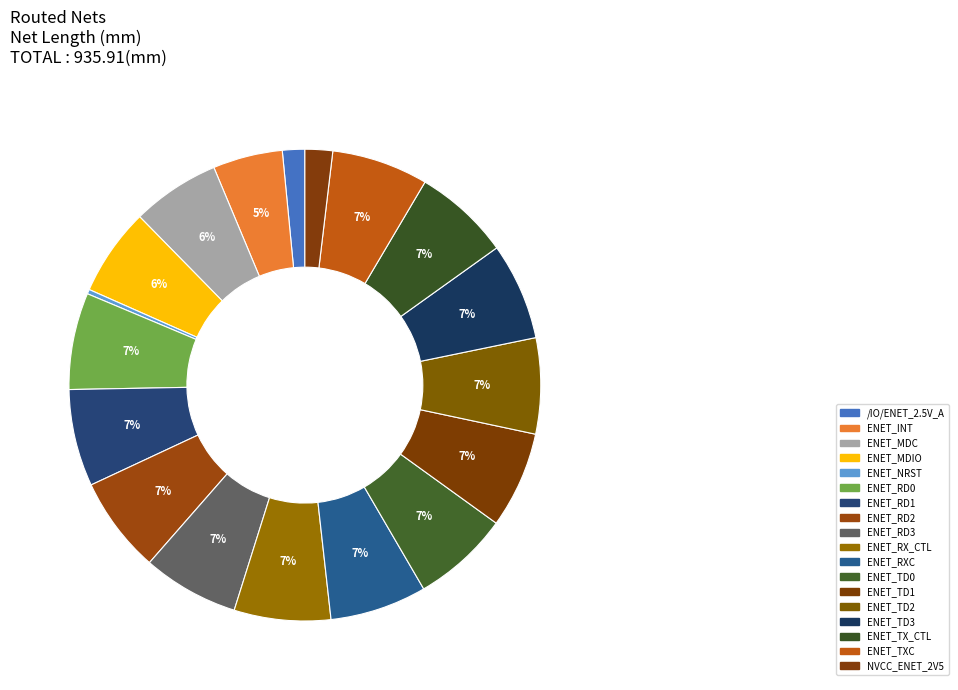

What is the largest slice in the pie chart?

ENET_TD3